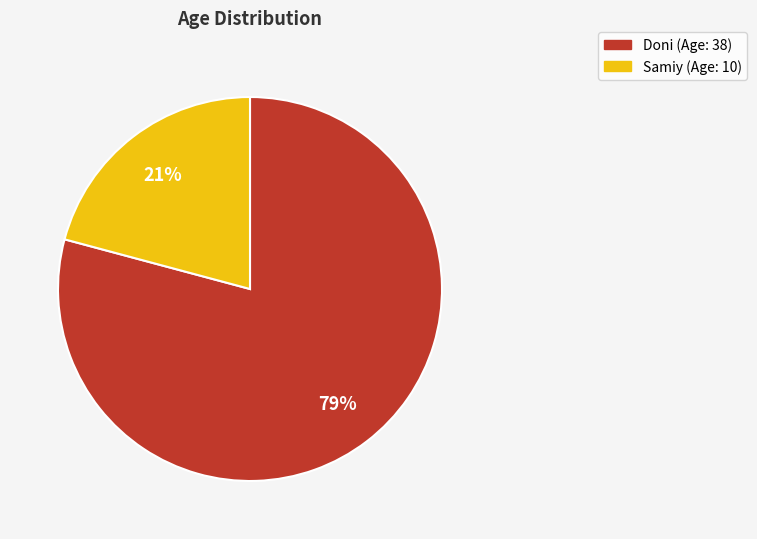

Which has a higher value, Doni or Samiy?

Doni